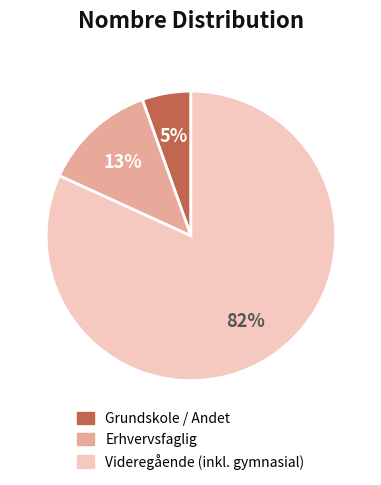

Rank the categories by value from lowest to highest.

Grundskole / Andet, Erhvervsfaglig, Videregående (inkl. gymnasial)